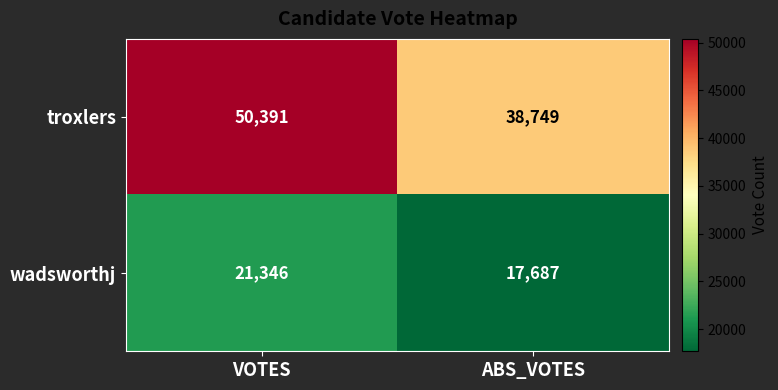

At how many categories does at least one series exceed 18712?

2